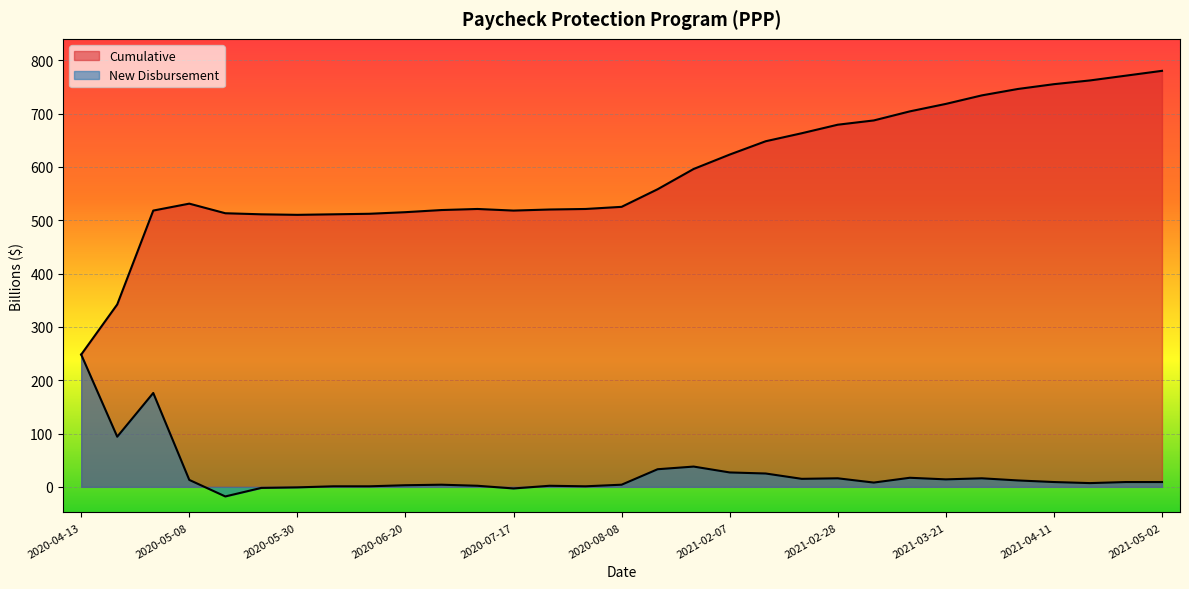

What is the label of the 13th point from the left?

2020-07-17